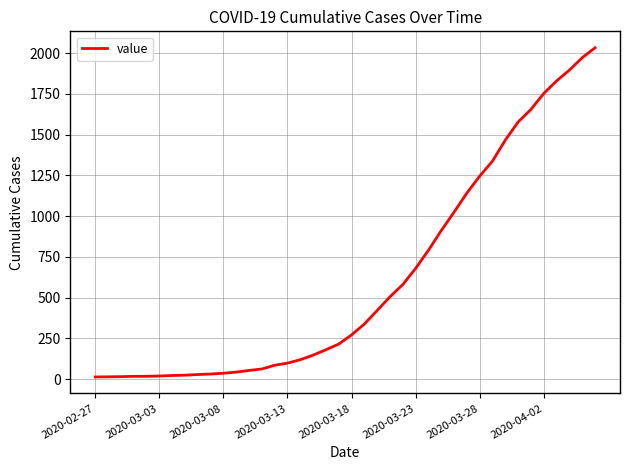

What is the difference between the maximum and minimum values?

2019